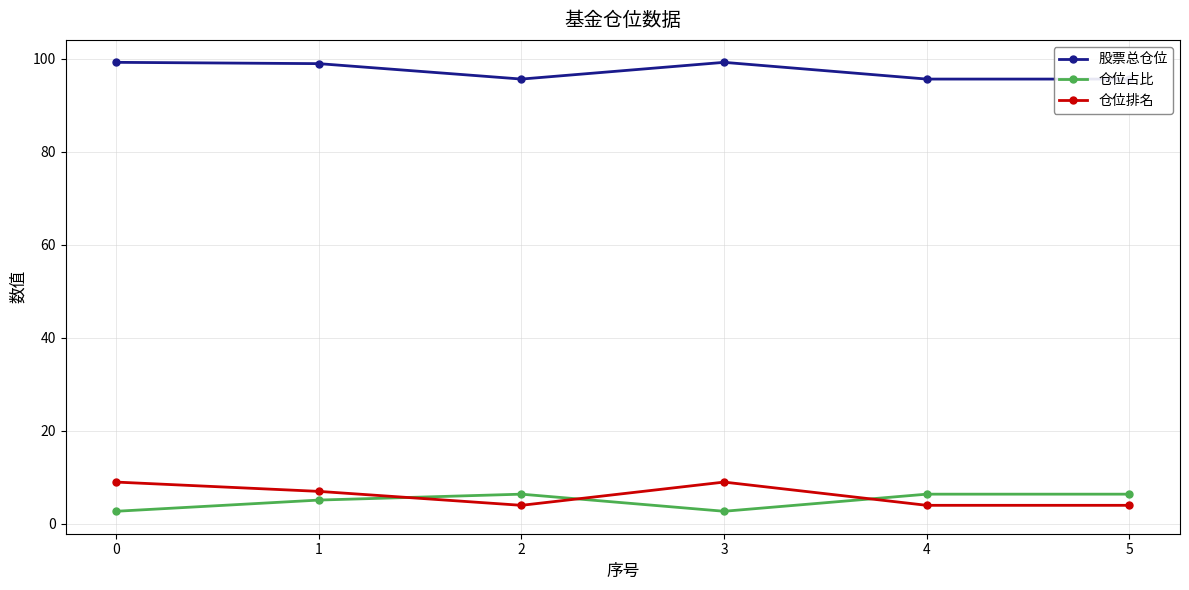

At which category is the sum across all series the highest?

1